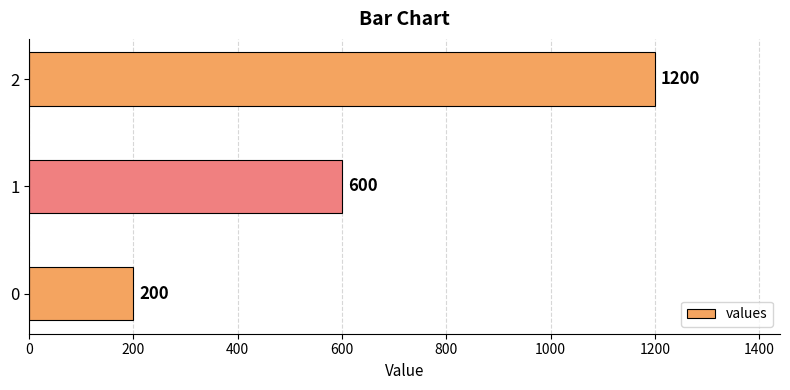

Are the bars grouped side by side (vs. stacked)?

No